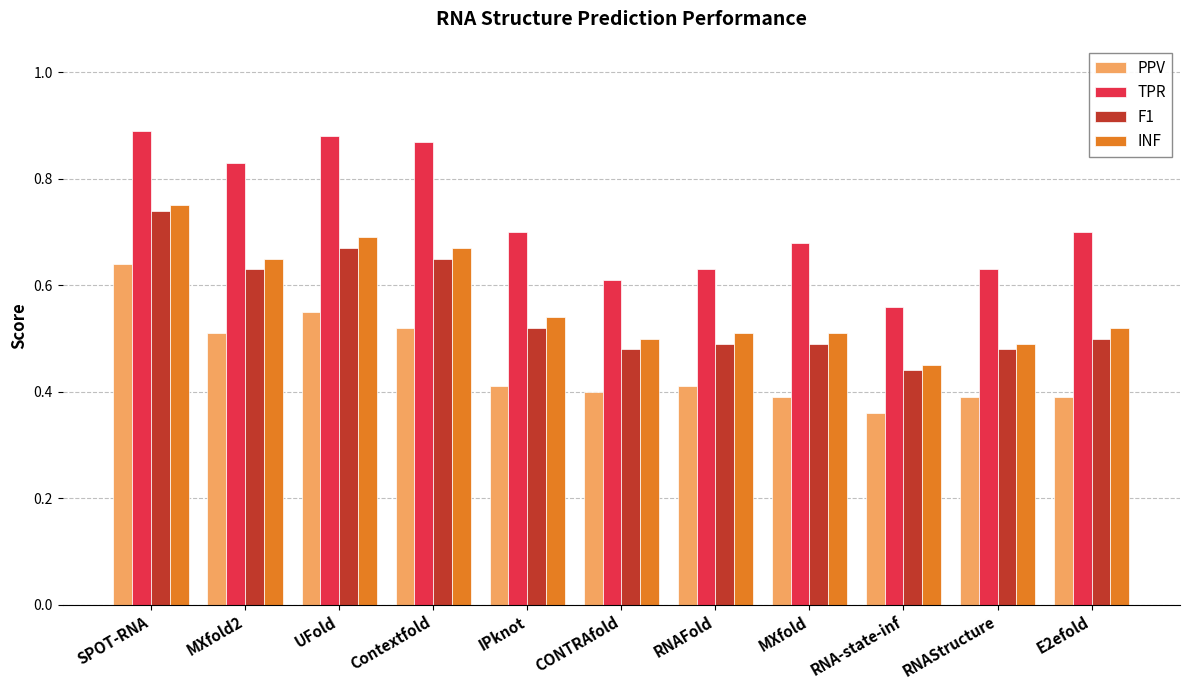

Count the F1 values in the range 0 to 1.

11